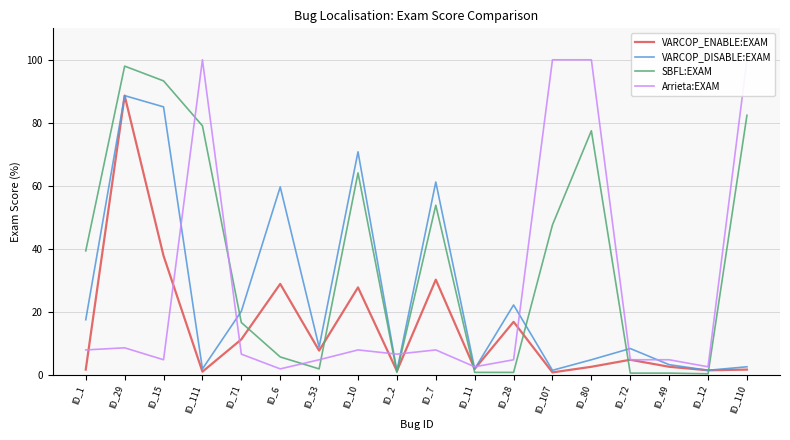

Does the chart display data point markers on the line(s)?

No